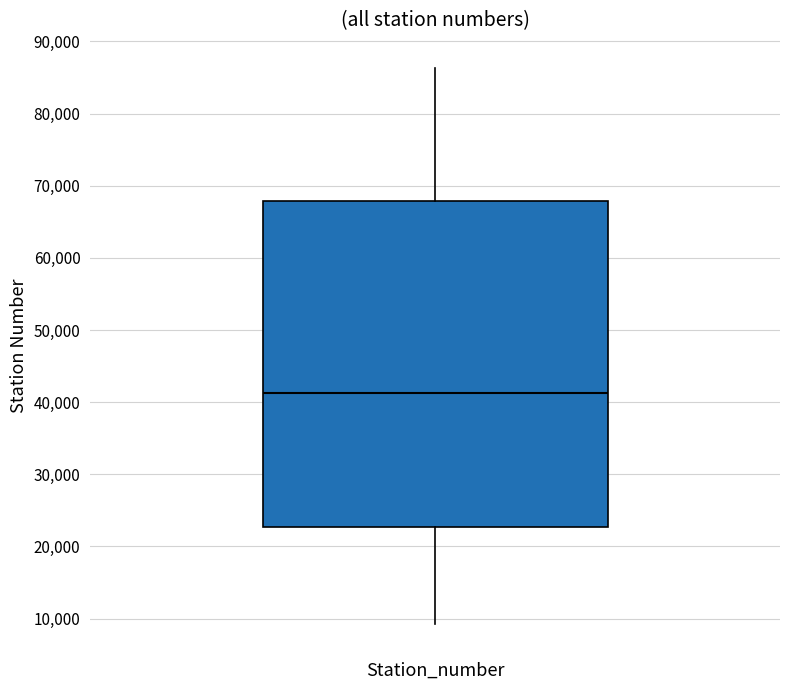

Where does the upper whisker of the box for Station_number end on the y-axis? The values are not printed on the chart, so give them approximately, as read against the axis.

86000